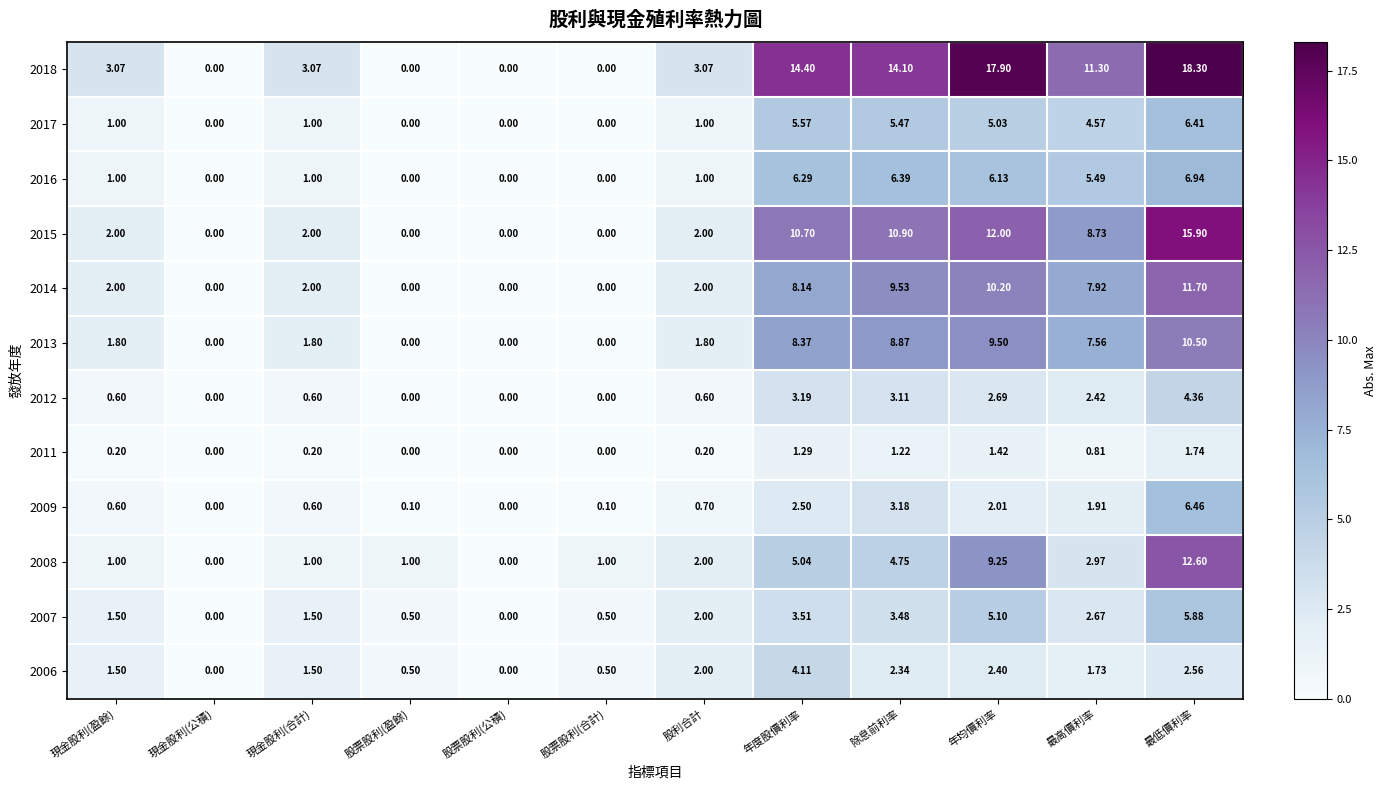

Which category has the highest value across all series?

最低價利率